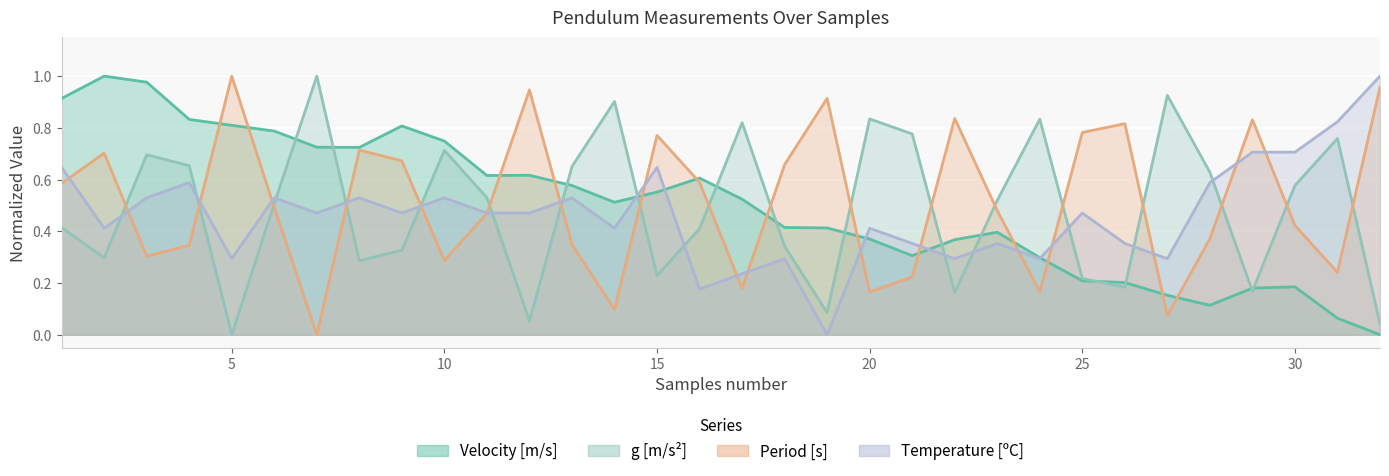

What is the spread (max minus min) of values at 25?

0.6